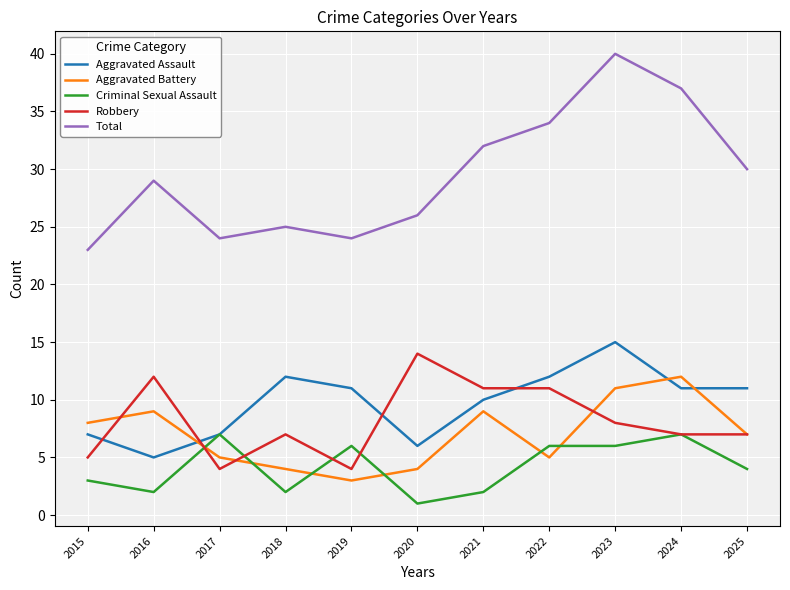

What are all the series names shown in the legend?

Aggravated Assault, Aggravated Battery, Criminal Sexual Assault, Robbery, Total